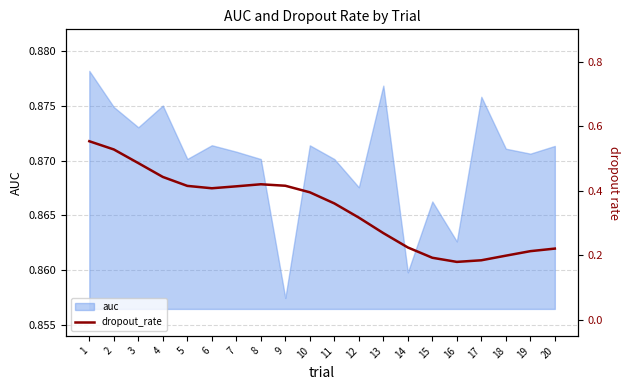

List the labels in order of value, largest first.

1, 2, 3, 4, 8, 9, 5, 7, 6, 10, 11, 12, 13, 14, 20, 19, 18, 15, 17, 16